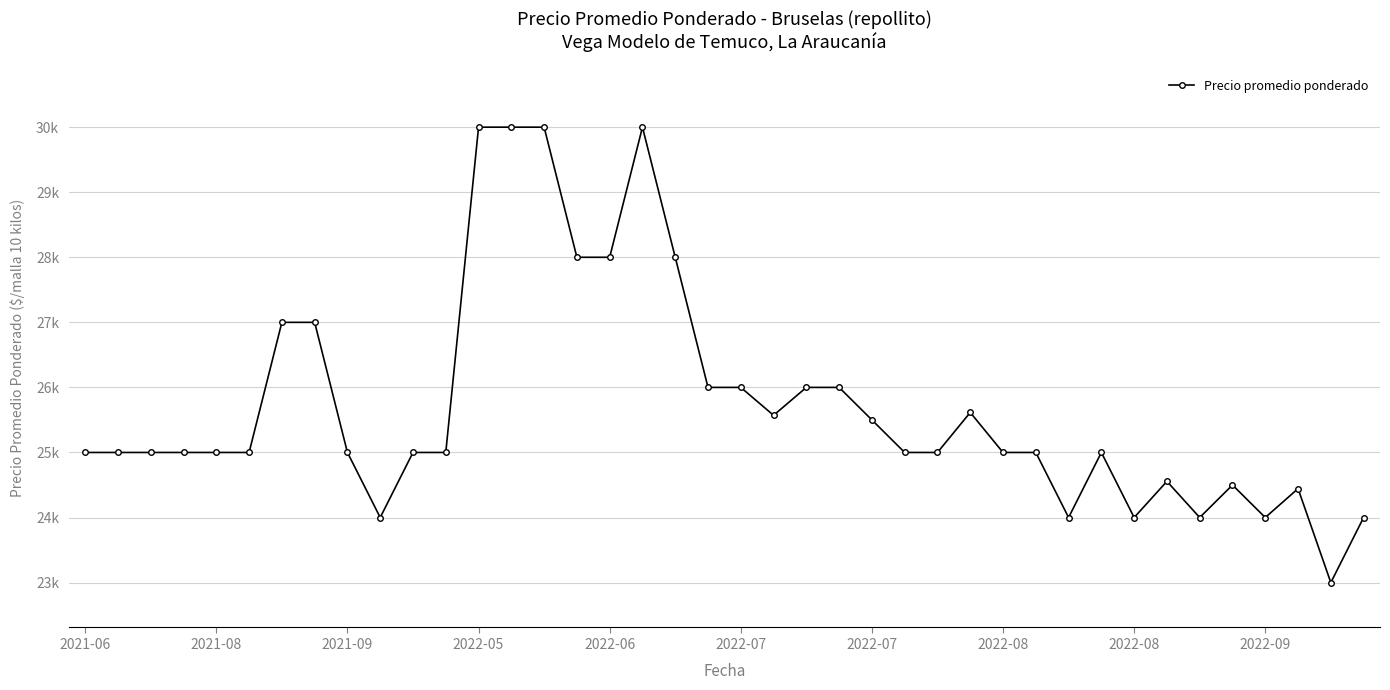

Does the chart have visible grid lines?

Yes